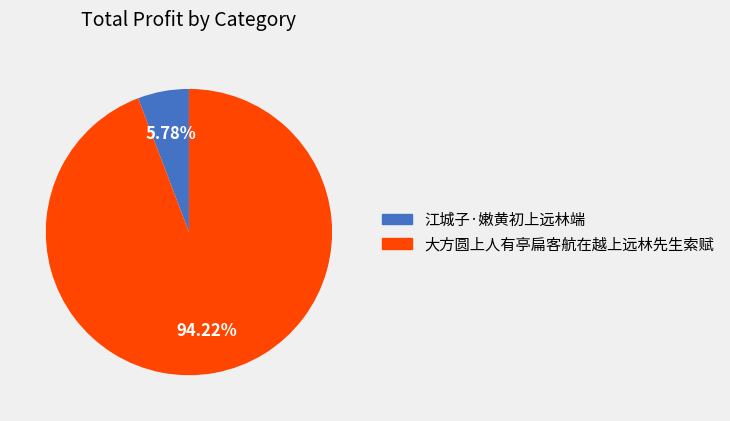

What percentage is the 大方圆上人有亭扁客航在越上远林先生索赋 slice, to the nearest percent?

94%